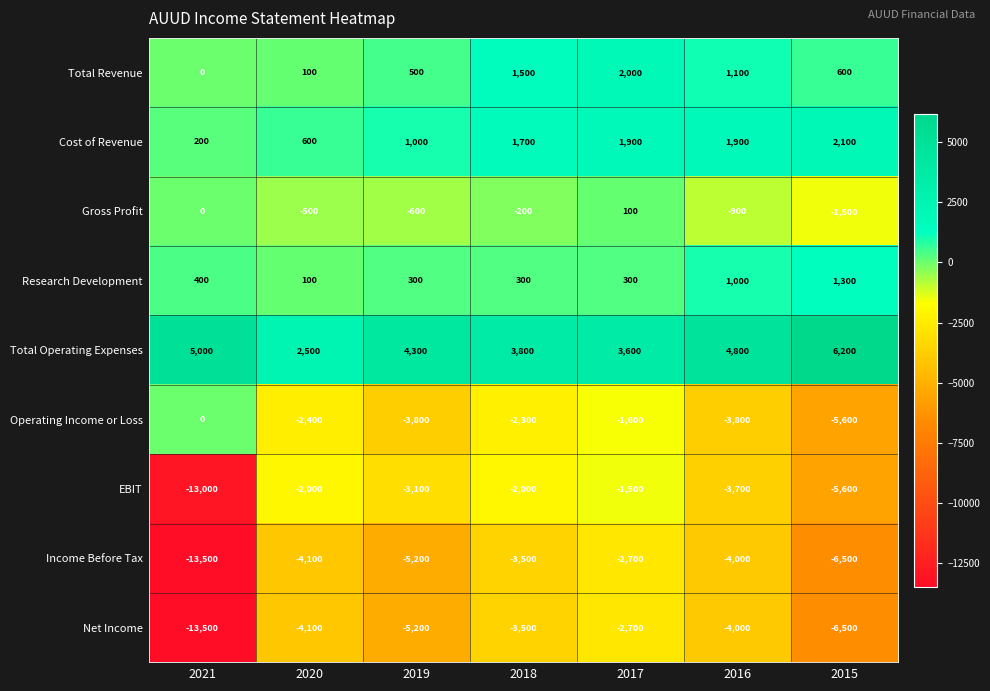

What is the smallest value displayed?

-13500